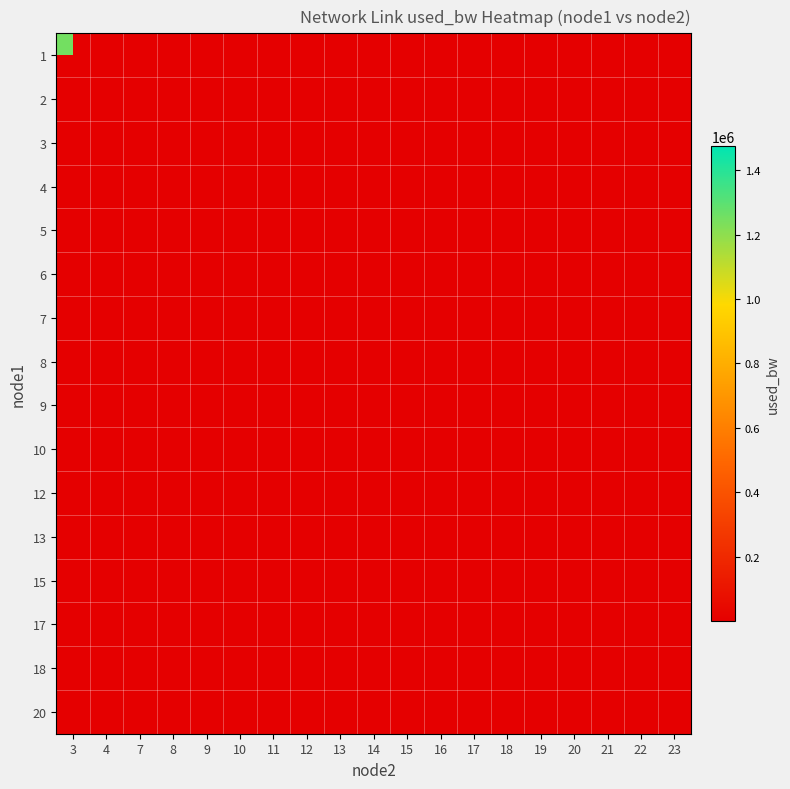

At which category does the chart reach its peak across all series?

16